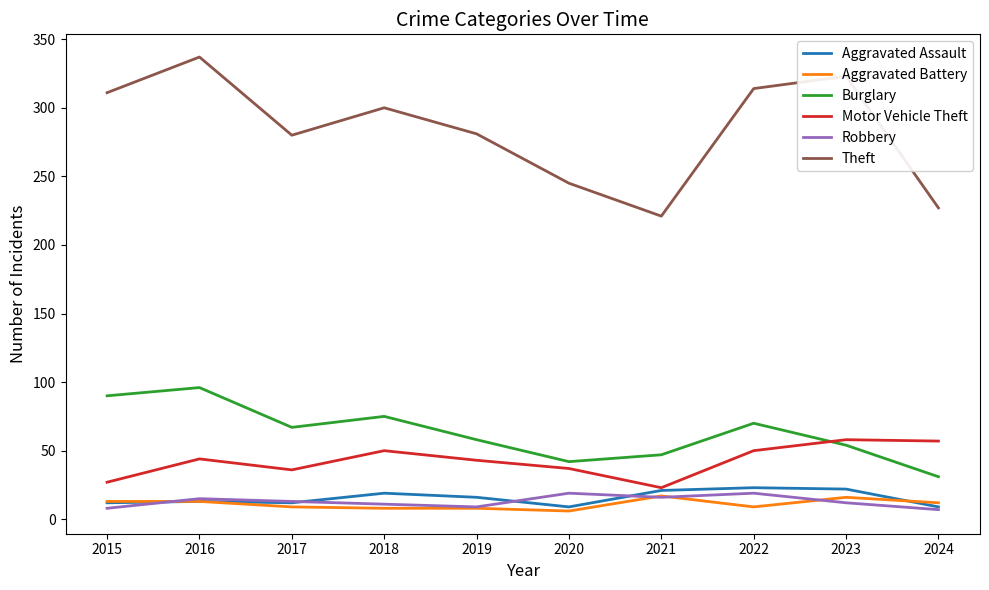

Is the value of Robbery at 2021 greater than the value of Aggravated Battery at 2018?

Yes